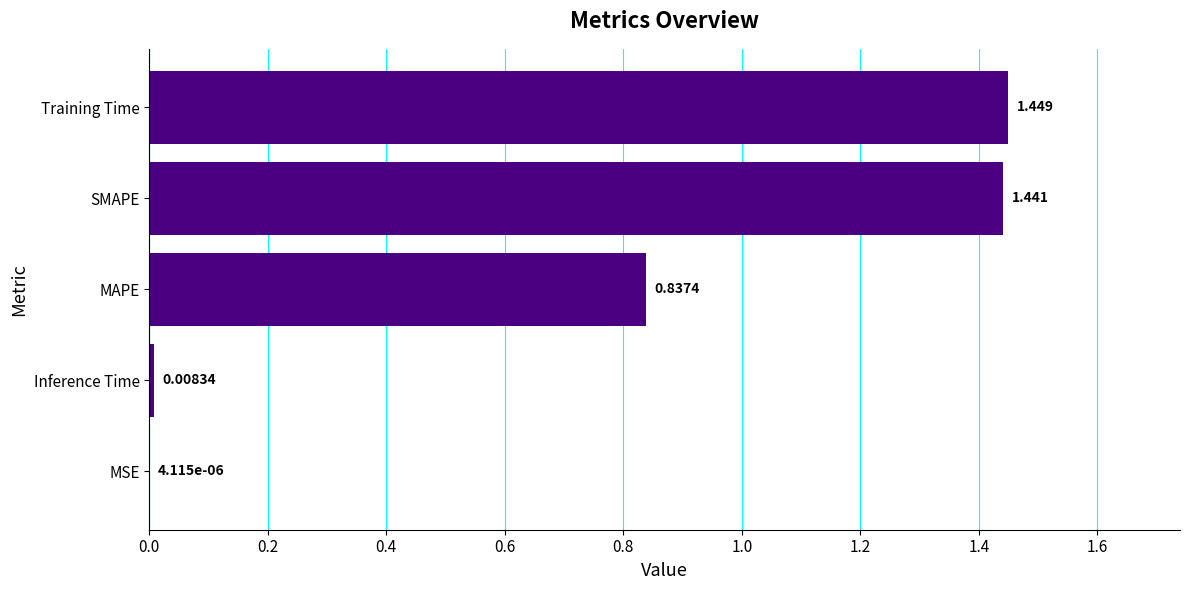

Which label corresponds to the largest value in the chart?

Training Time